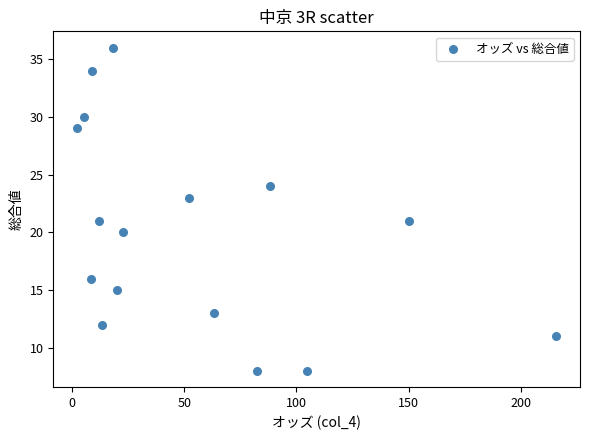

How many points are shown in the scatter plot?

16